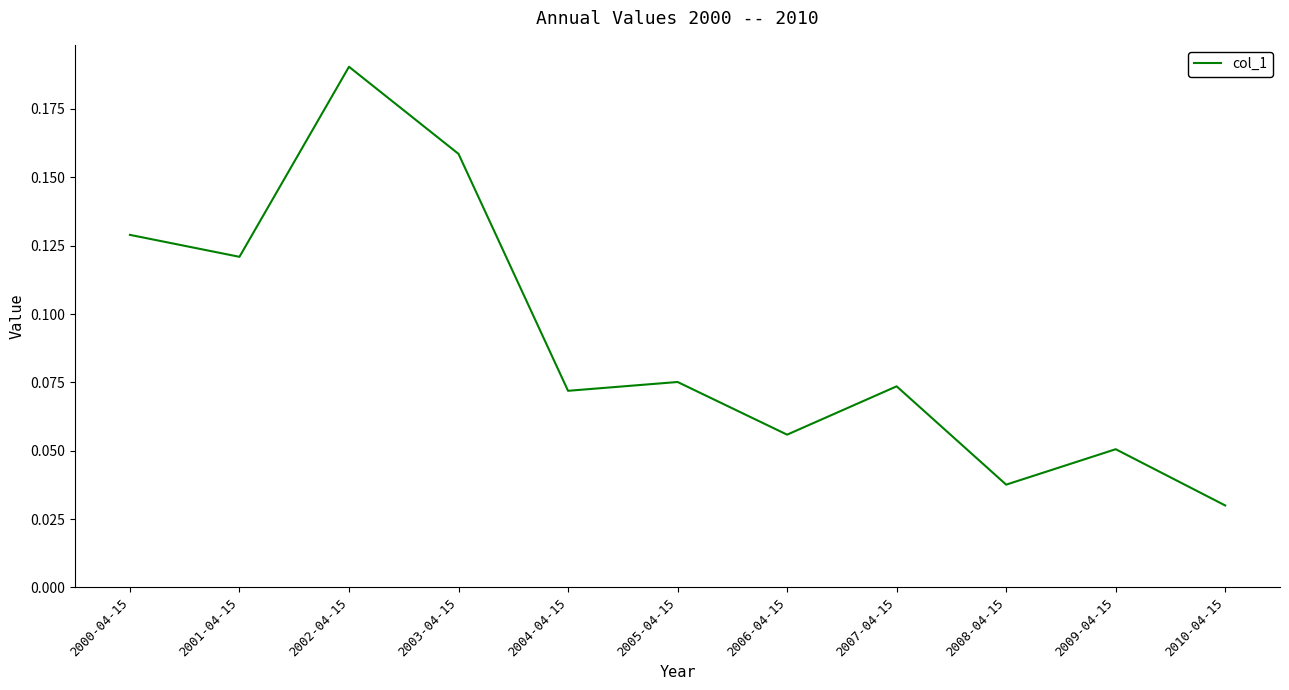

What position from the left is 2000-04-15?

1